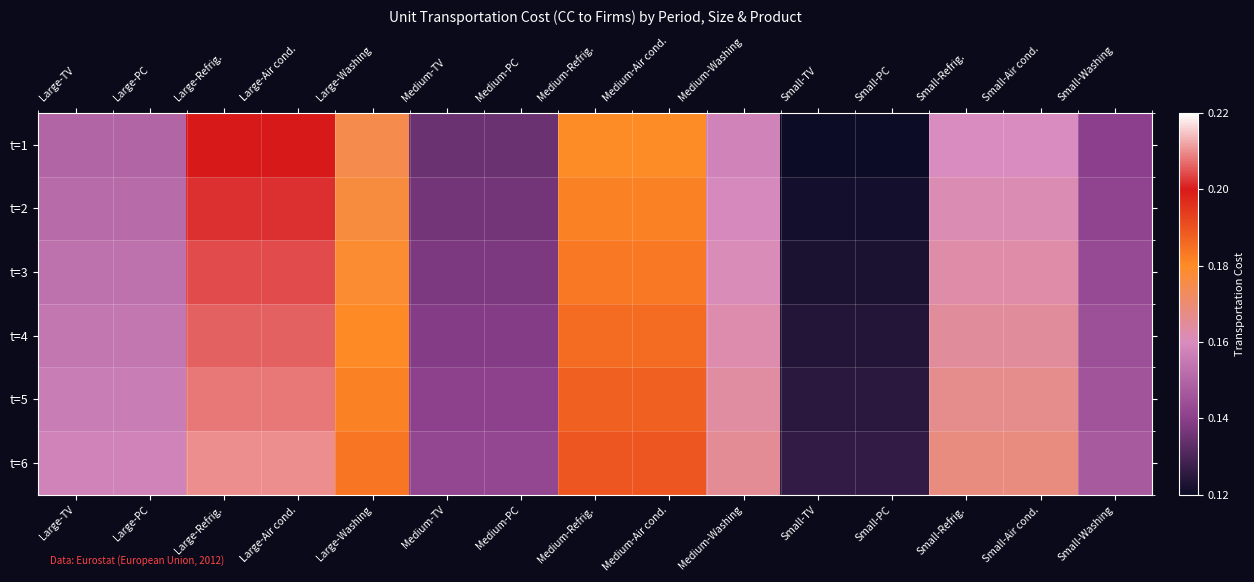

Between Large-Refrig. and Small-Refrig., which is larger?

Large-Refrig.